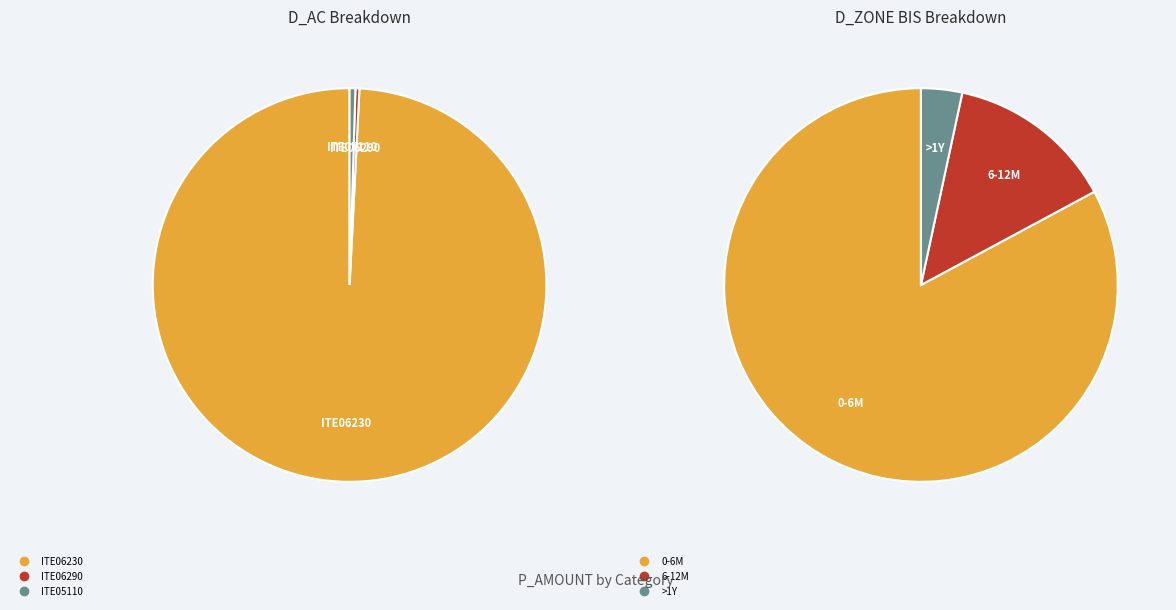

Is it true that ITE05110 is 11% of the pie?

False